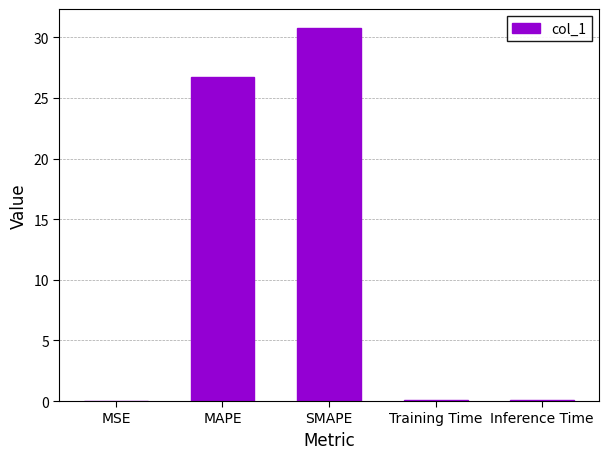

How many distinct data groups are displayed?

1